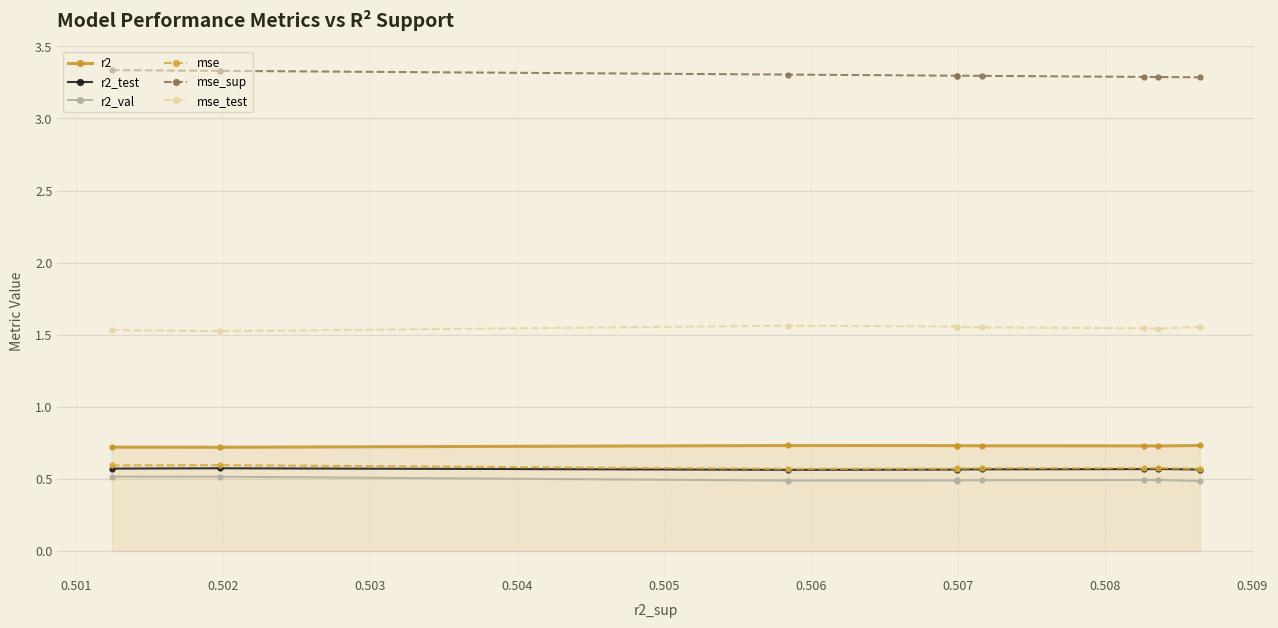

What is the lowest value of the r2_val series?

0.5